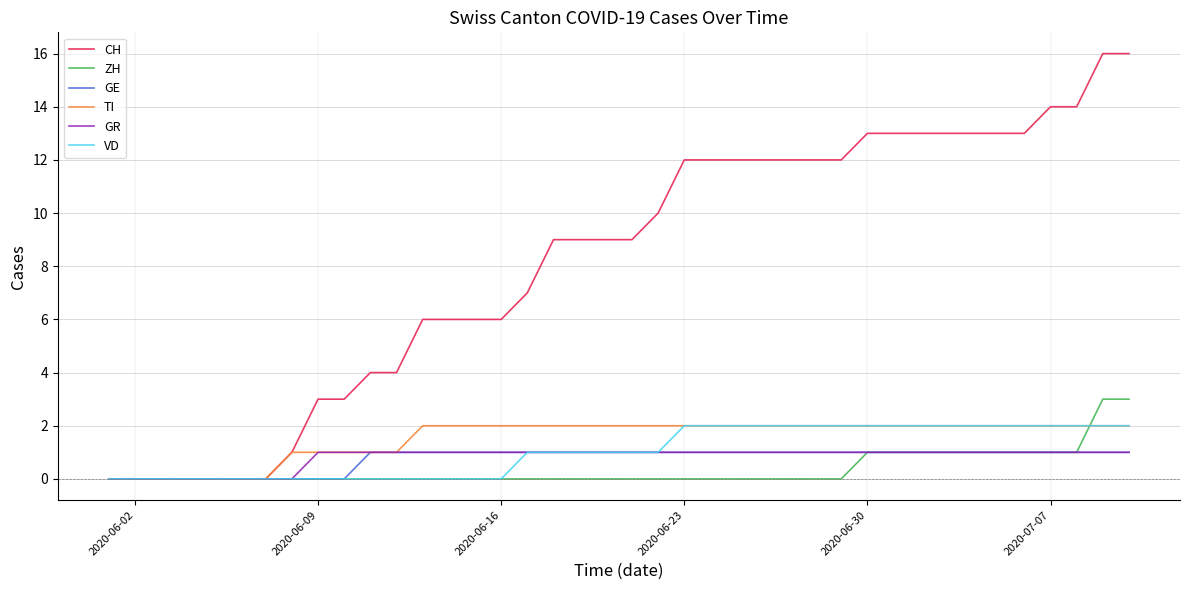

Which series has the largest total across all categories?

CH